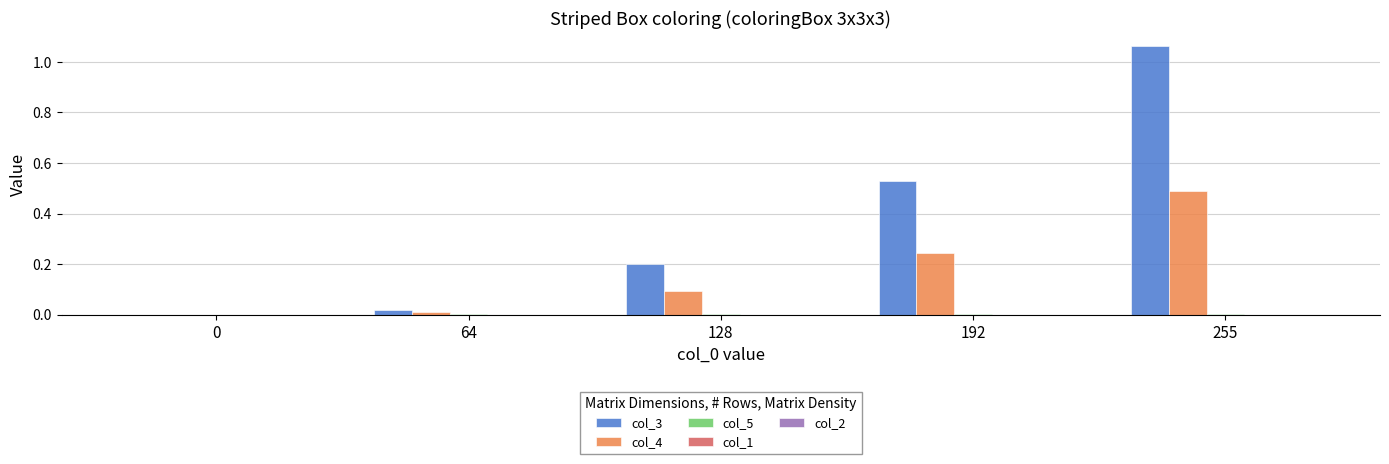

Does the chart contain stacked bars?

No